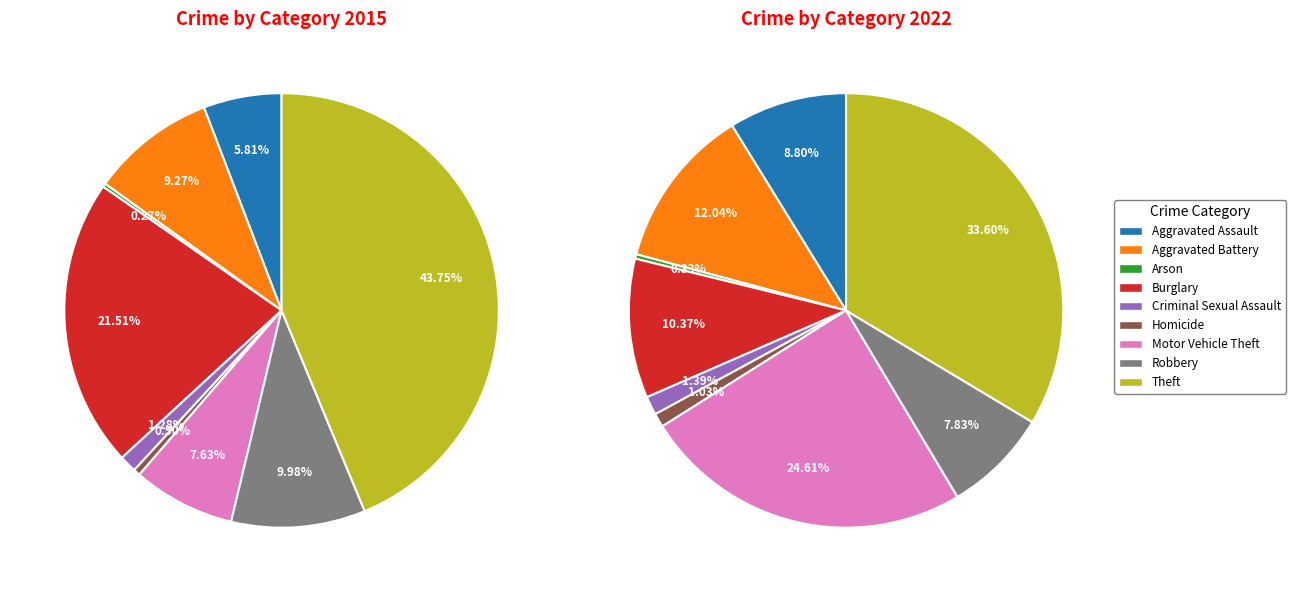

Which series changed the most between 2 and 5?

values_2022